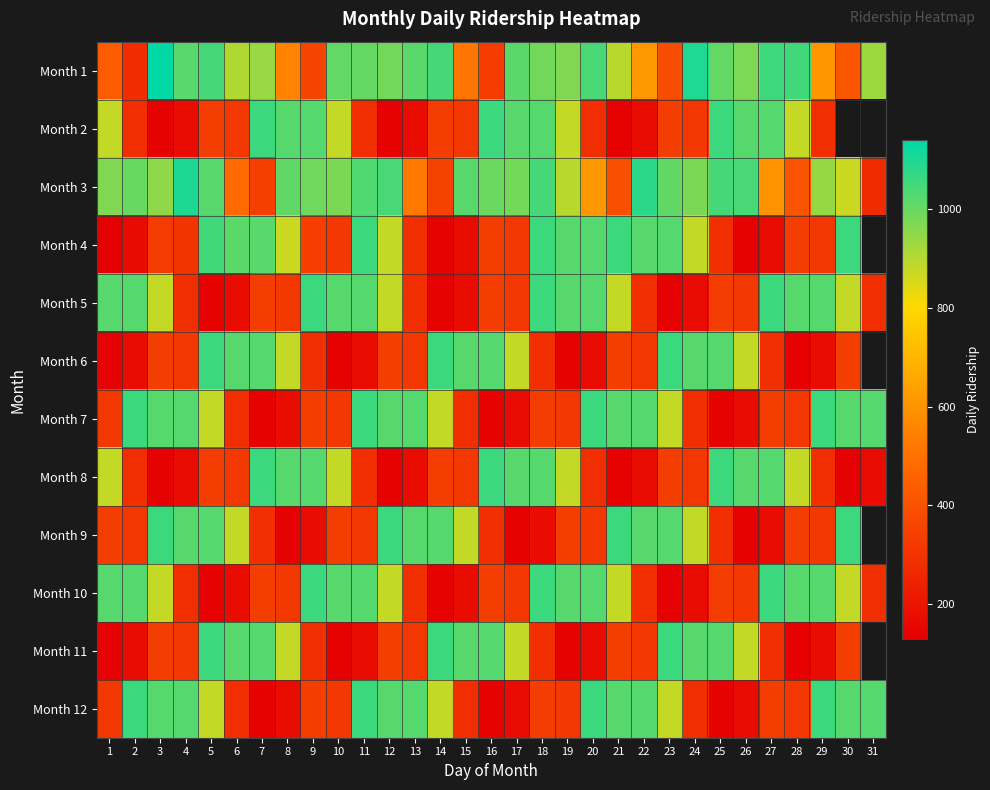

How many data points in Month 12 are above 332?

15